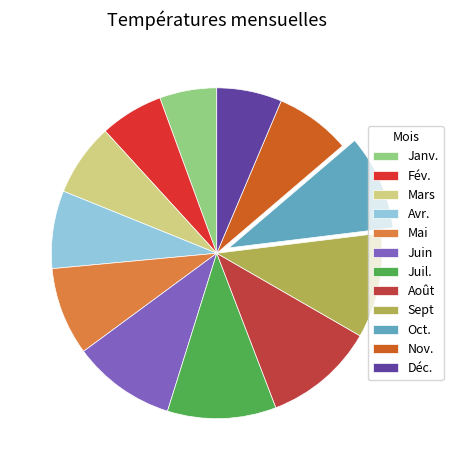

Combined, do Août and Juil. account for over 50%?

No